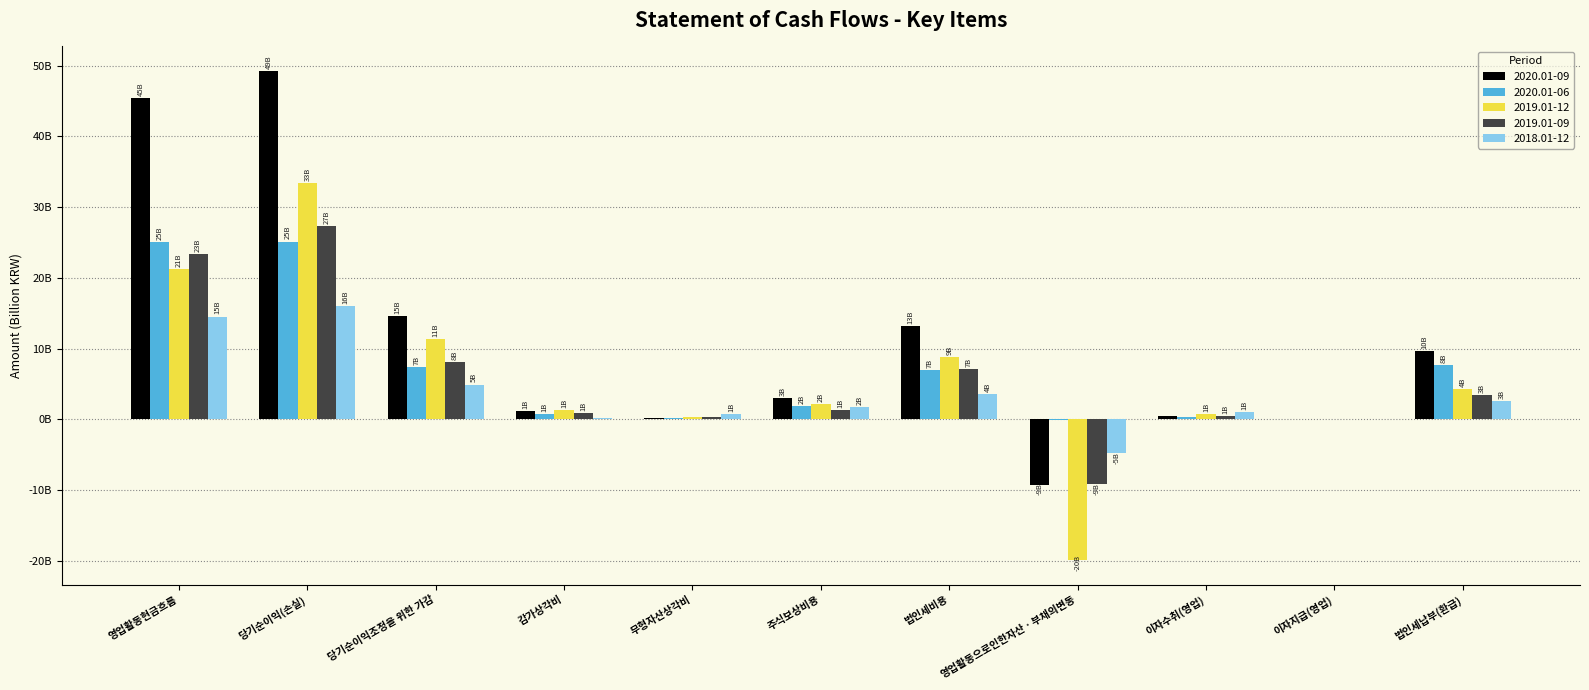

Is the value of 2020.01-06 at 이자수취(영업) greater than the value of 2020.01-09 at 주식보상비용?

No